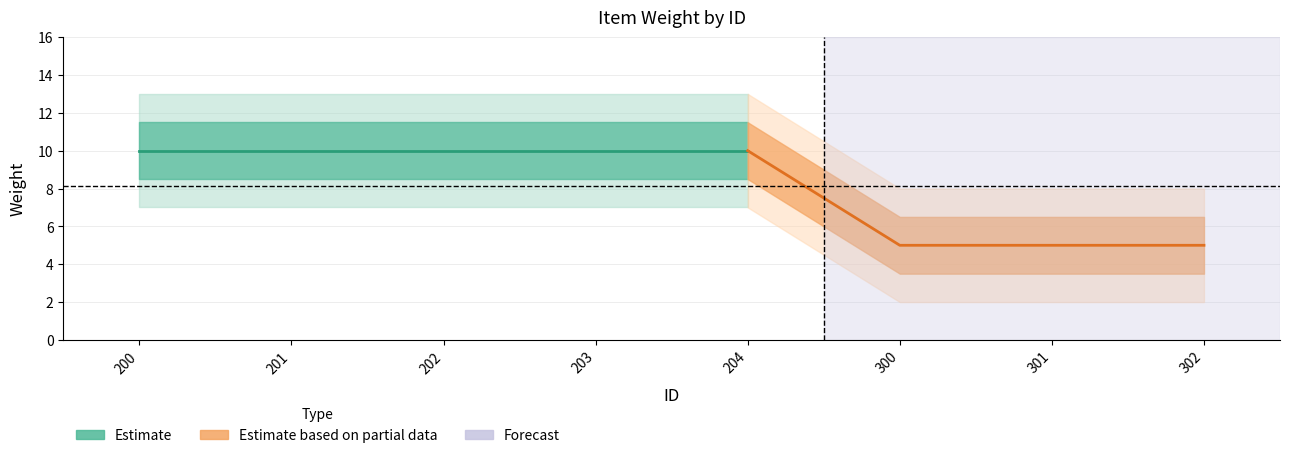

Reading left to right, extract all data points from this chart.

200=10	201=10	202=10	203=10	204=10	300=5	301=5	302=5